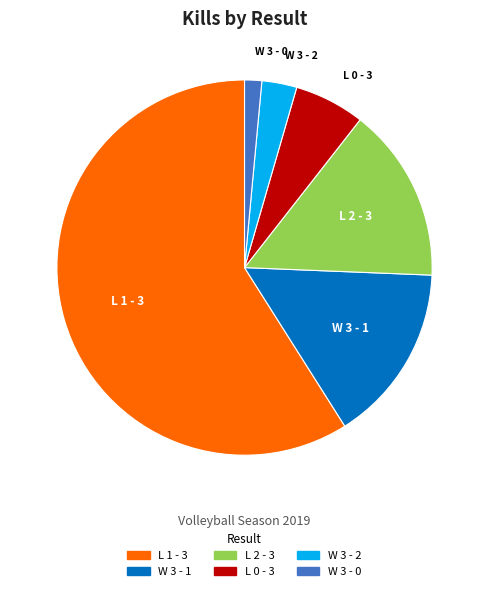

Between W 3 - 2 and L 1 - 3, which is larger?

L 1 - 3